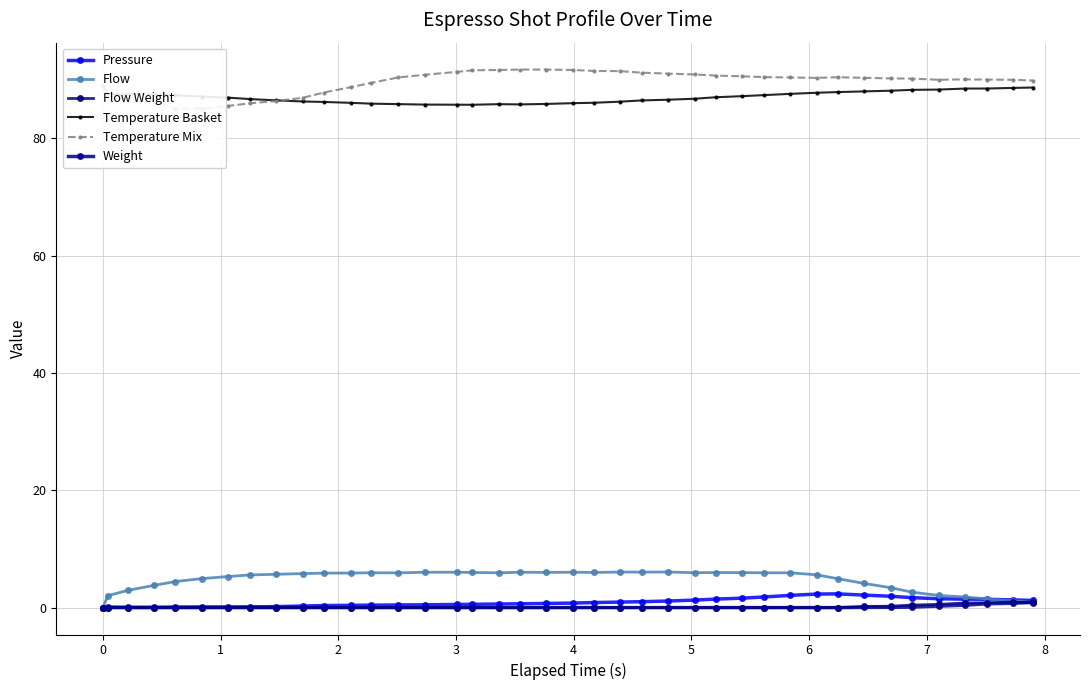

Which series has the largest range (max minus min)?

Temperature Mix